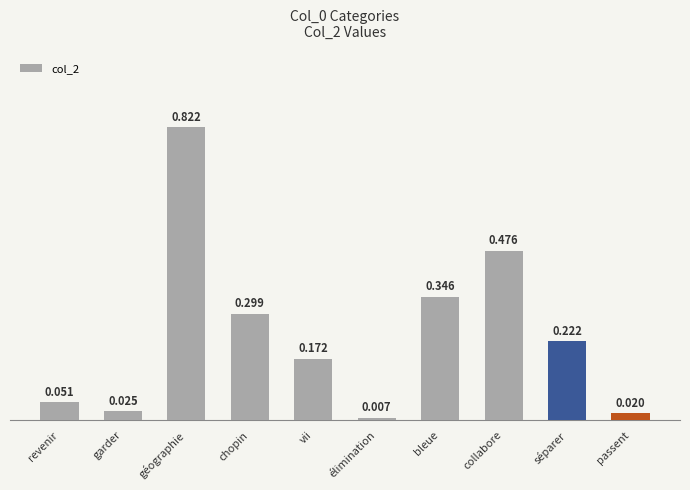

List the labels in order of value, largest first.

géographie, collabore, bleue, chopin, séparer, vii, revenir, garder, passent, élimination